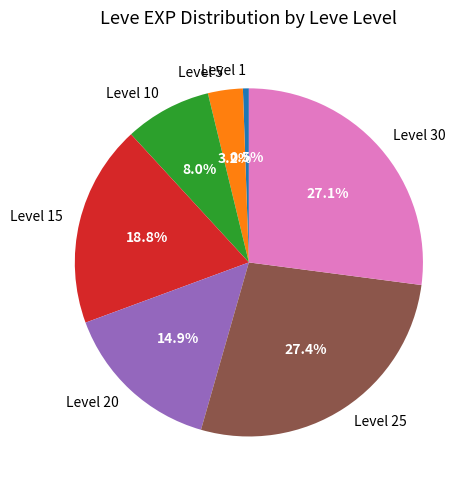

What is the ratio of the value at Level 25 to the value at Level 15?

1.5